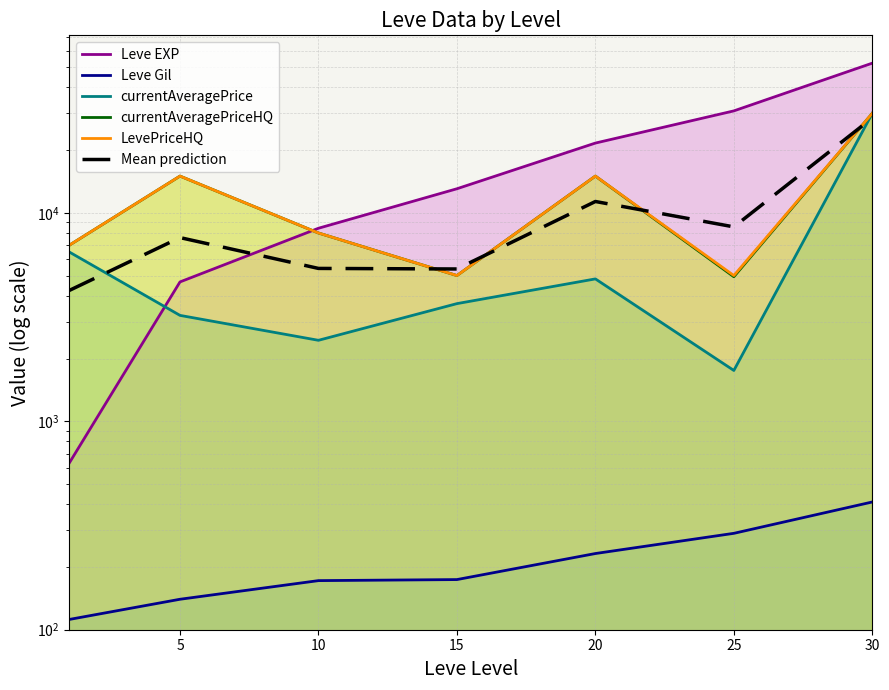

Which series has the largest range (max minus min)?

Leve EXP